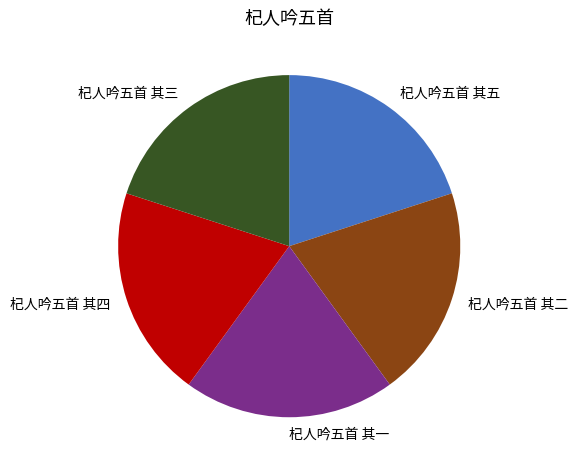

The 杞人吟五首 其四 slice represents 7% of the pie. True or false?

False